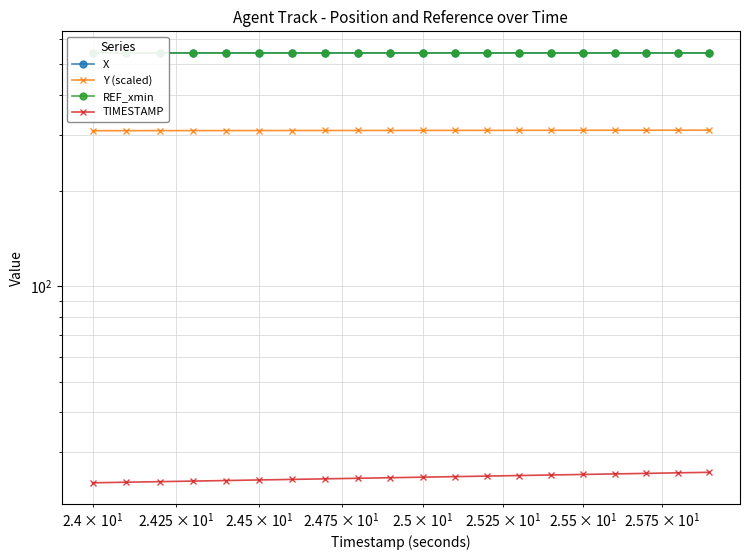

List the series in order of their peak value, highest first.

X, REF_xmin, Y (scaled), TIMESTAMP